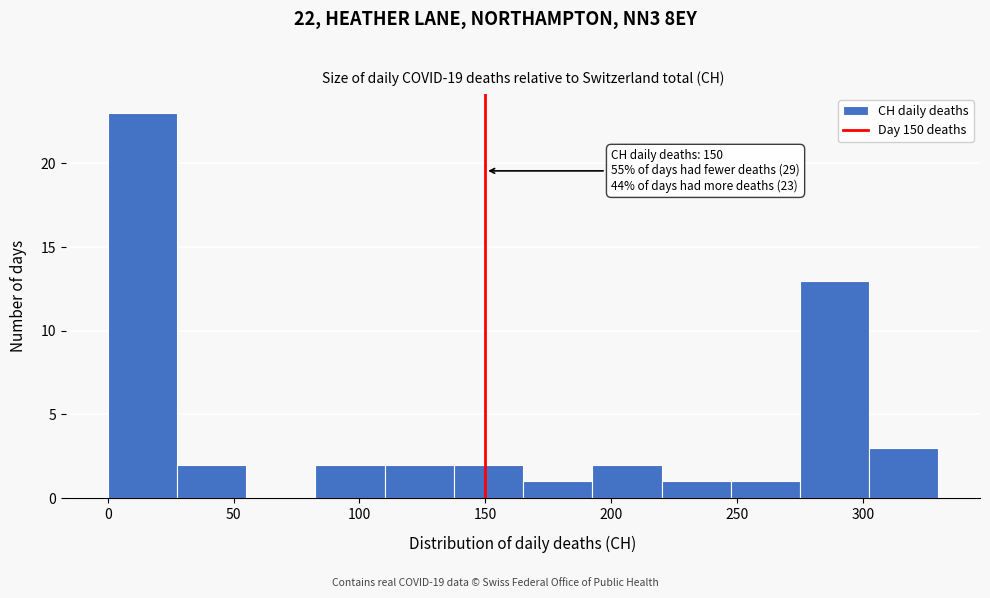

Which range on the x-axis has the tallest bar?

0.0 to 27.5